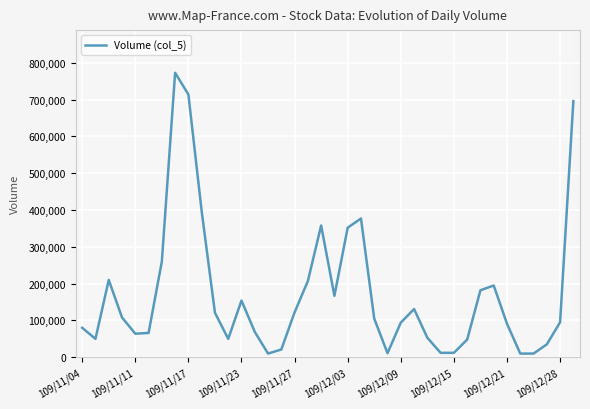

What is the difference between the maximum and minimum values?

763000